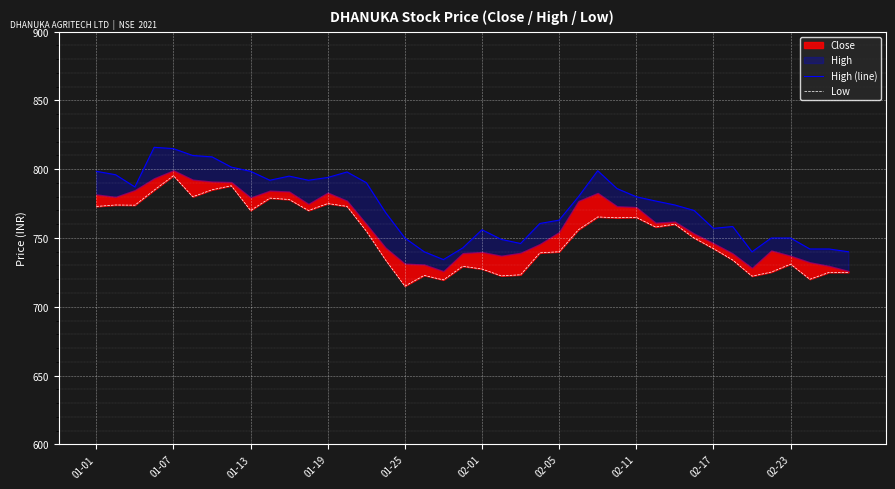

Where is Low nearest to the value 755?

14